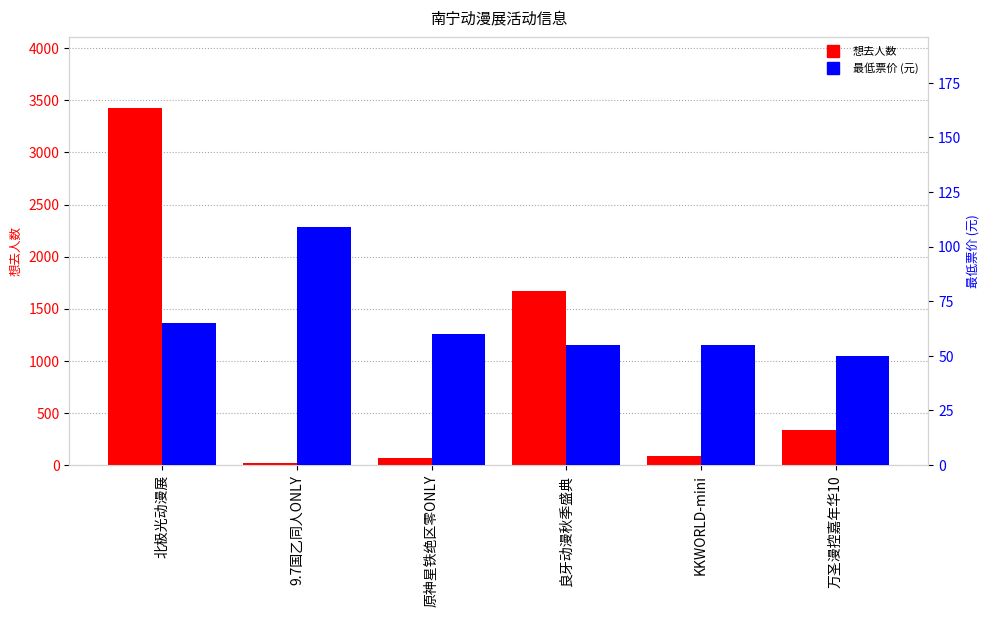

What is the value of the 最低票价 (元) bar at the 5th from the left?

55